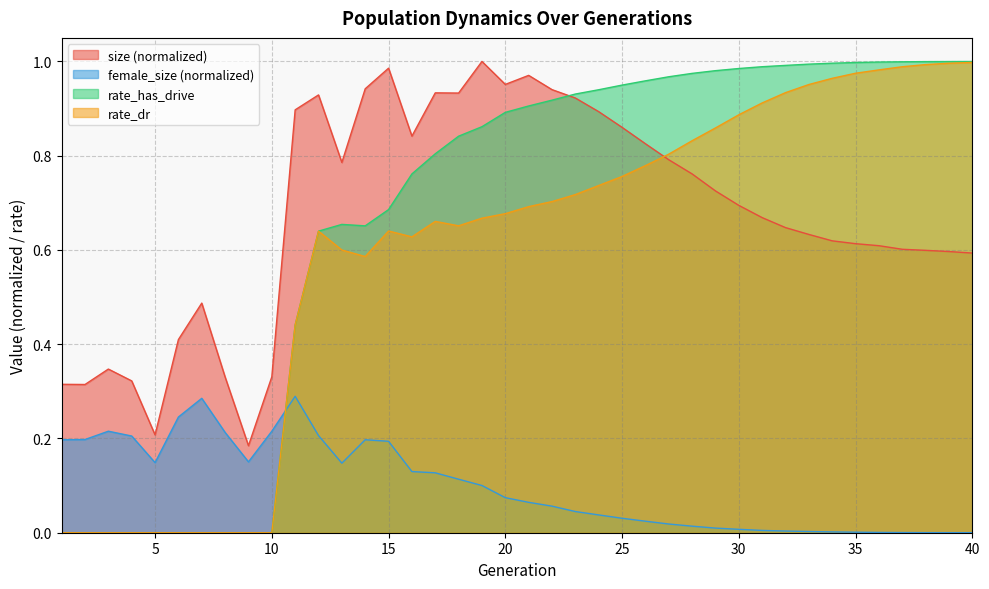

Reading left to right, list all the values displayed in this chart.

size: 1=0.3	2=0.3	3=0.3	4=0.3	5=0.2	6=0.4	7=0.5	8=0.3	9=0.2	10=0.3	11=0.9	12=0.9	13=0.8	14=0.9	15=1.0	16=0.8	17=0.9	18=0.9	19=1.0	20=1.0	21=1.0	22=0.9	23=0.9	24=0.9	25=0.9	26=0.8	27=0.8	28=0.8	29=0.7	30=0.7	31=0.7	32=0.6	33=0.6	34=0.6	35=0.6	36=0.6	37=0.6	38=0.6	39=0.6	40=0.6
female_size: 1=0.2	2=0.2	3=0.2	4=0.2	5=0.1	6=0.2	7=0.3	8=0.2	9=0.2	10=0.2	11=0.3	12=0.2	13=0.1	14=0.2	15=0.2	16=0.1	17=0.1	18=0.1	19=0.1	20=0.1	21=0.1	22=0.1	23=0.0	24=0.0	25=0.0	26=0.0	27=0.0	28=0.0	29=0.0	30=0.0	31=0.0	32=0.0	33=0.0	34=0.0	35=0.0	36=0.0	37=0.0	38=0.0	39=0.0	40=0.0
rate_dr: 1=0.0	2=0.0	3=0.0	4=0.0	5=0.0	6=0.0	7=0.0	8=0.0	9=0.0	10=0.0	11=0.4	12=0.6	13=0.6	14=0.6	15=0.6	16=0.6	17=0.7	18=0.7	19=0.7	20=0.7	21=0.7	22=0.7	23=0.7	24=0.7	25=0.8	26=0.8	27=0.8	28=0.8	29=0.9	30=0.9	31=0.9	32=0.9	33=1.0	34=1.0	35=1.0	36=1.0	37=1.0	38=1.0	39=1.0	40=1.0
rate_has_drive: 1=0.0	2=0.0	3=0.0	4=0.0	5=0.0	6=0.0	7=0.0	8=0.0	9=0.0	10=0.0	11=0.4	12=0.6	13=0.7	14=0.7	15=0.7	16=0.8	17=0.8	18=0.8	19=0.9	20=0.9	21=0.9	22=0.9	23=0.9	24=0.9	25=0.9	26=1.0	27=1.0	28=1.0	29=1.0	30=1.0	31=1.0	32=1.0	33=1.0	34=1.0	35=1.0	36=1.0	37=1.0	38=1.0	39=1.0	40=1.0